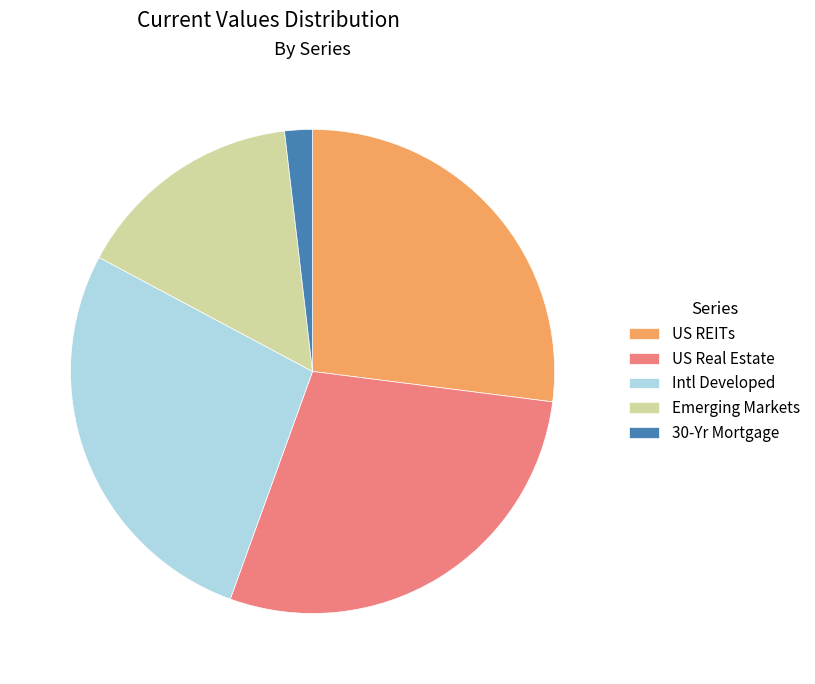

Between 30-Yr Mortgage and Emerging Markets, which is larger?

Emerging Markets